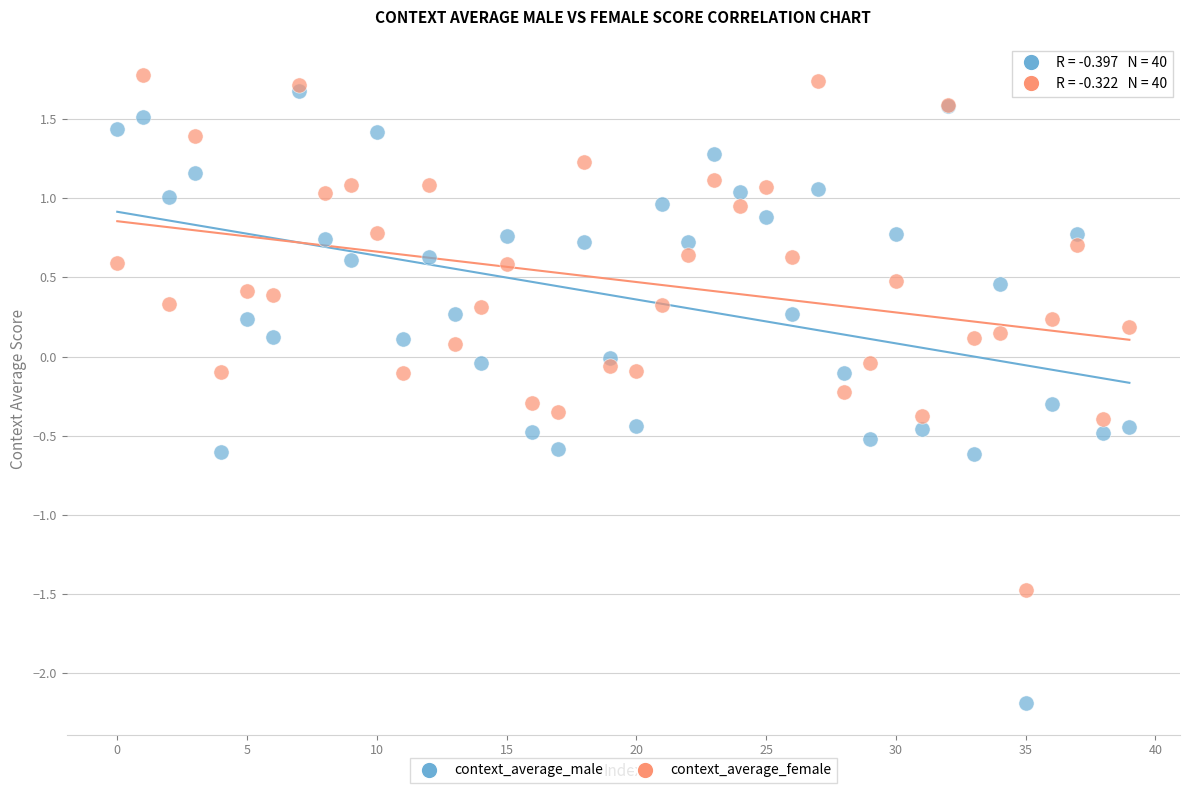

What are all the series names shown in the legend?

context_average_male, context_average_female